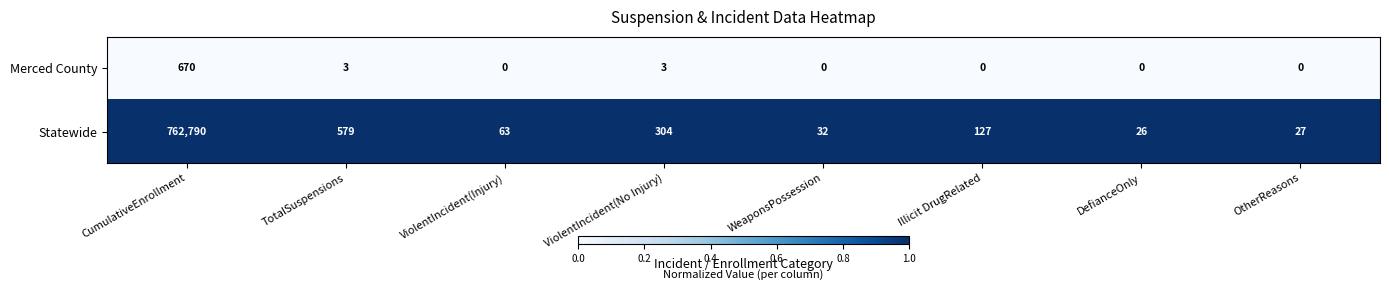

What is the total value across all series at Illicit DrugRelated?

127